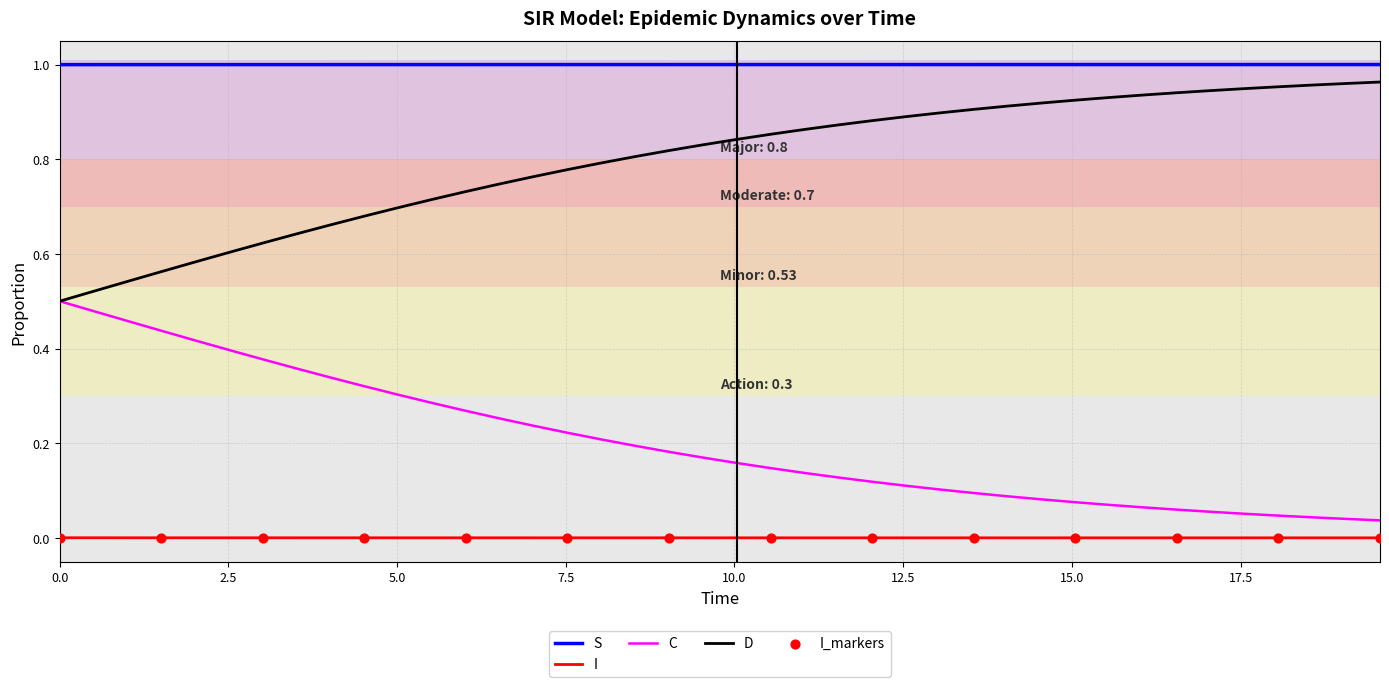

Which series has the largest total across all categories?

S